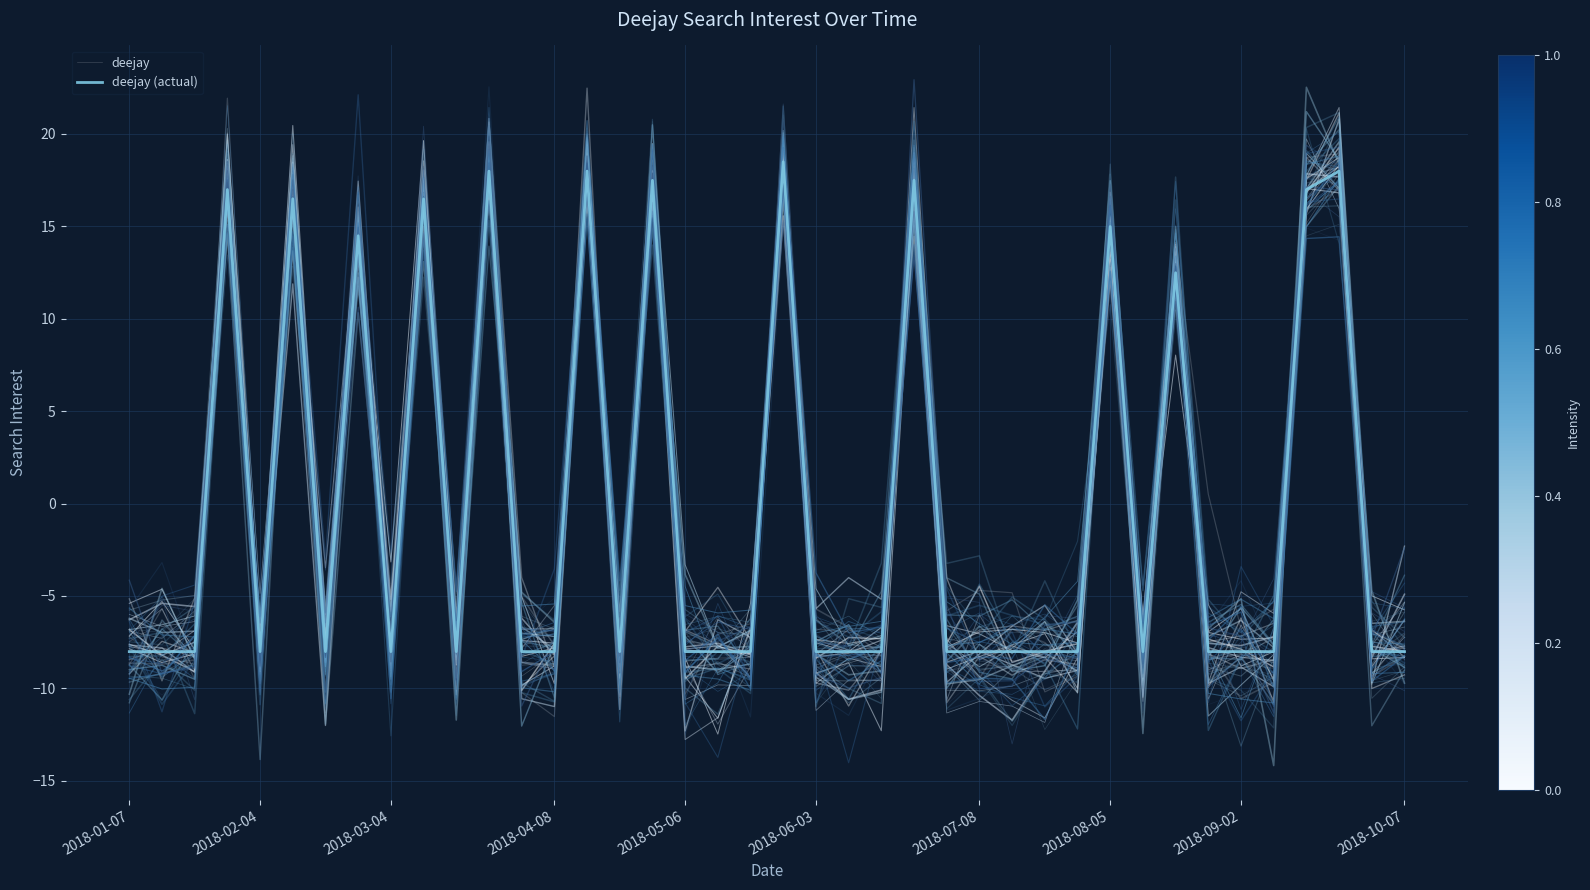

What is the highest value of the deejay series?

18.7